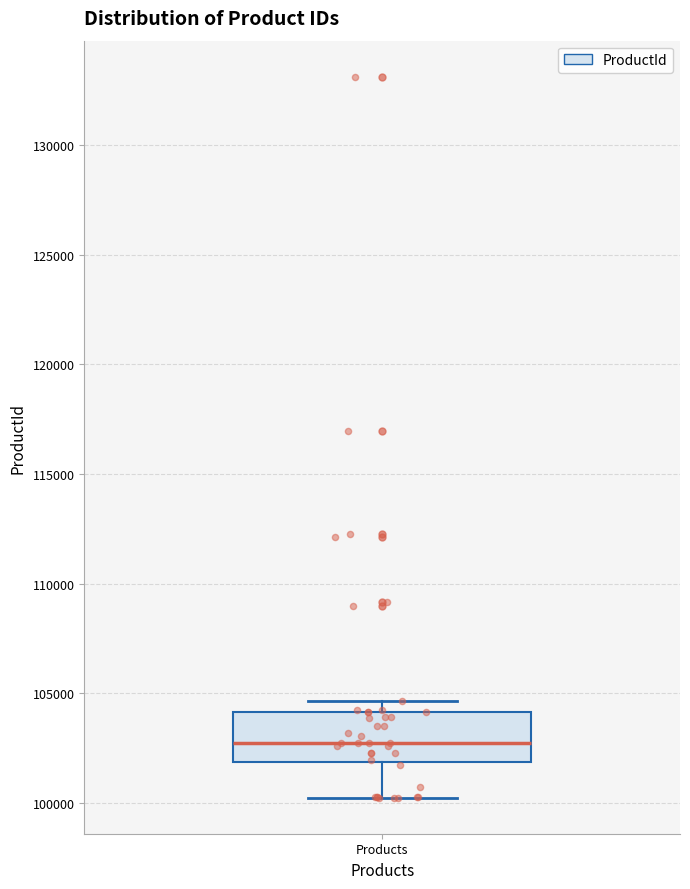

Read this box plot against the y-axis: the position of the median line, the range covered by the box, and the ends of both whiskers. The values are not printed on the chart, so give them approximately, as read against the axis.

median 103000, box 102000 to 104000, whiskers 100000 to 104500